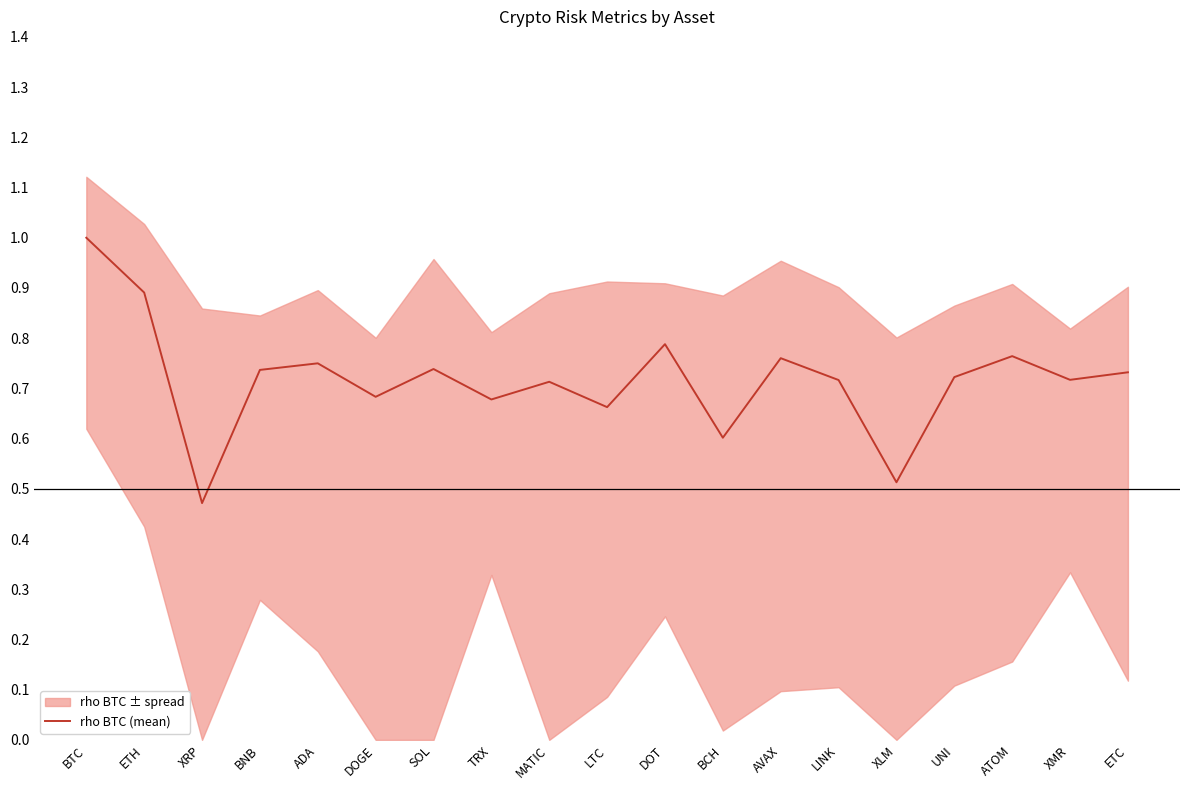

What is the value of the 5th point from the left?

0.7